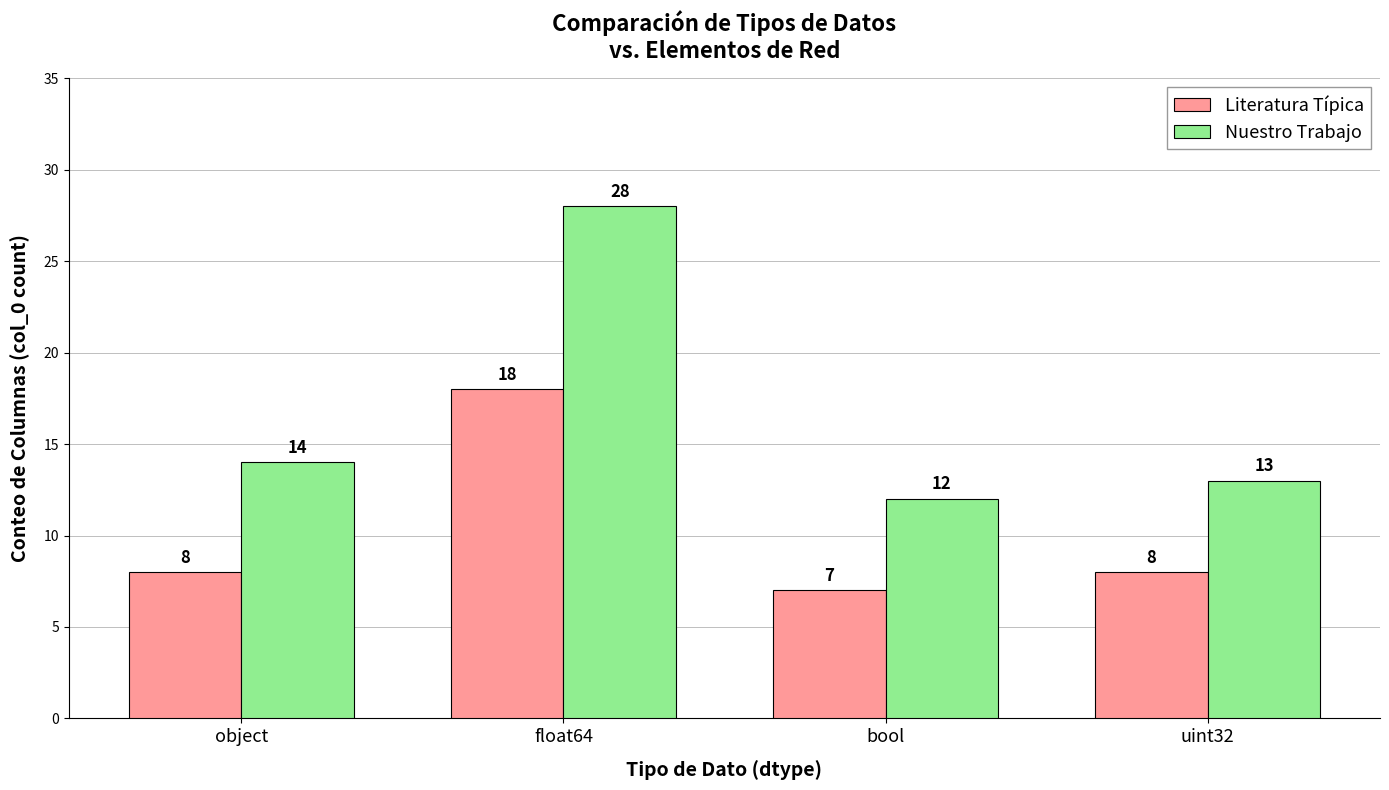

Reading left to right, transcribe all the data shown in this chart.

Literatura Típica: object=8	float64=18	bool=7	uint32=8
Nuestro Trabajo: object=14	float64=28	bool=12	uint32=13